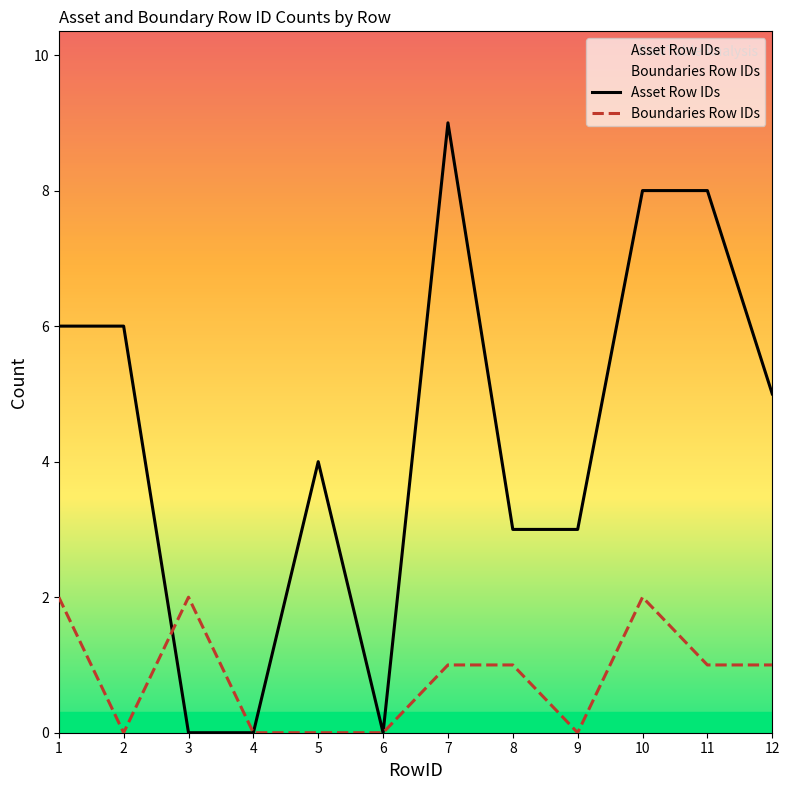

Which series has the widest spread of values?

Asset Row IDs